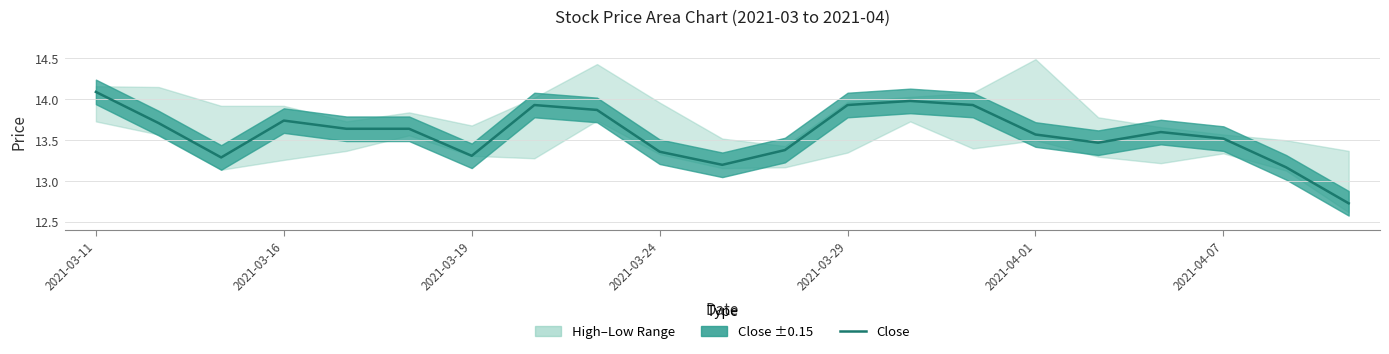

True or false: the data has more than 0 interior local peaks.

True